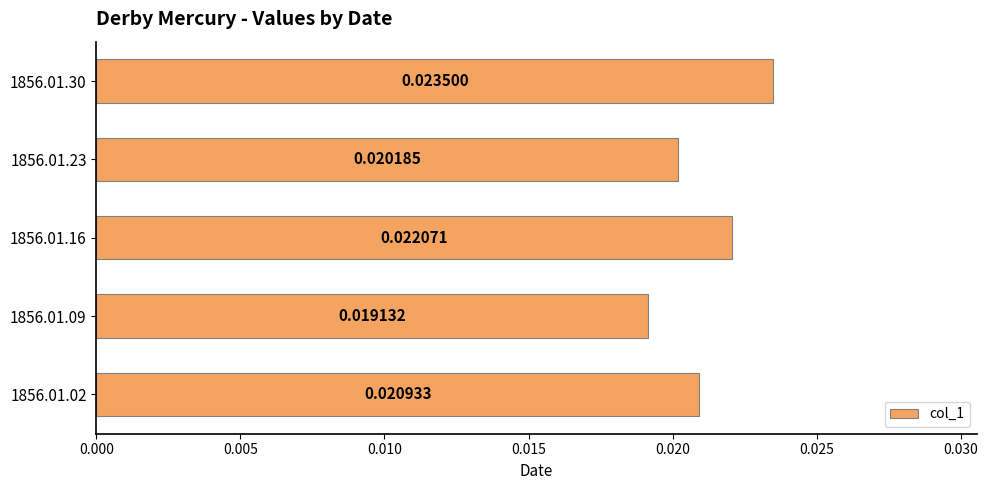

Which label corresponds to the smallest value in the chart?

1856.01.09